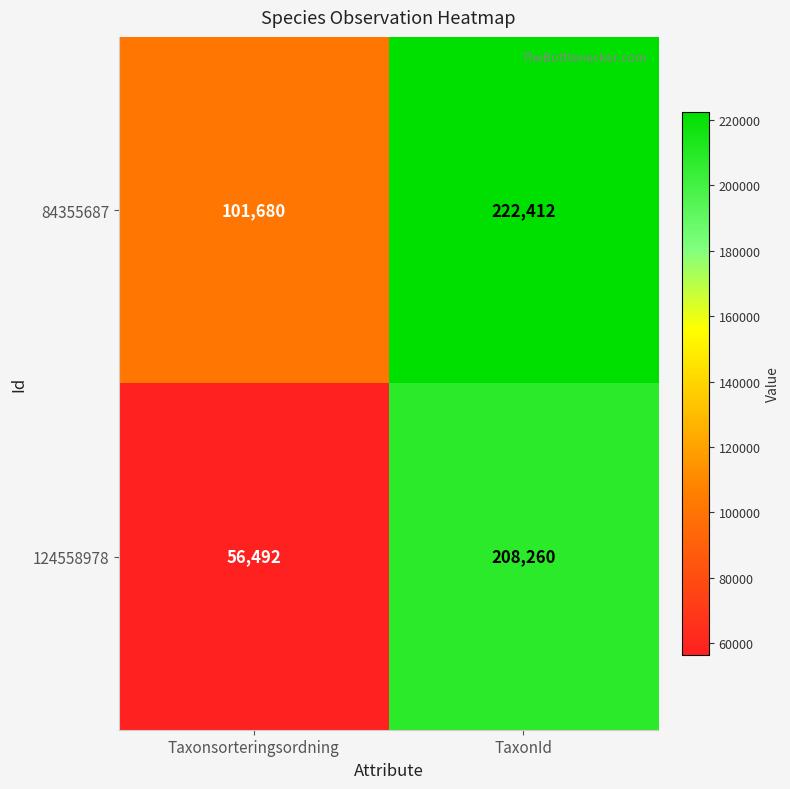

What is the difference between the 84355687 values at TaxonId and Taxonsorteringsordning?

120732